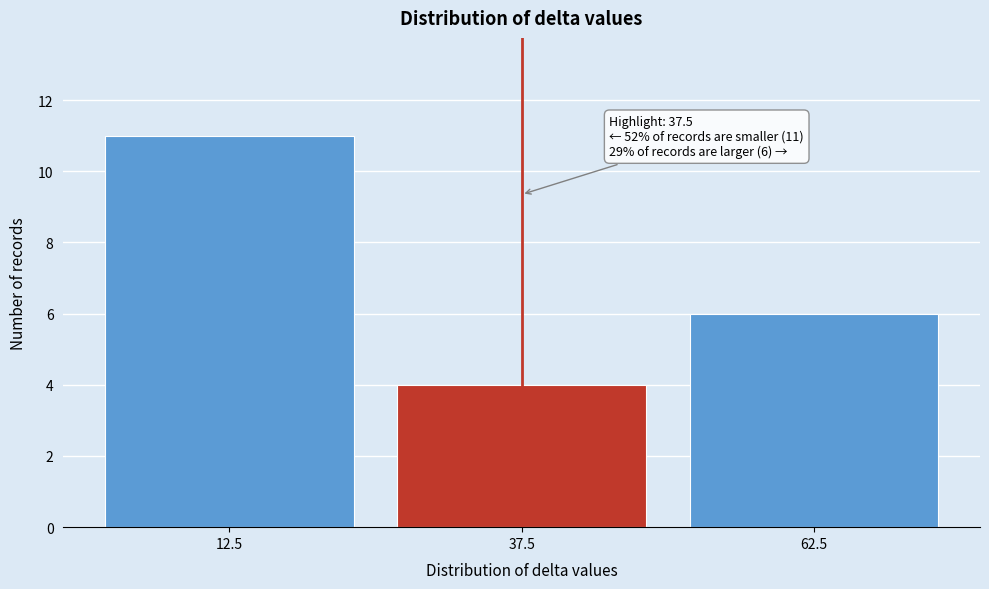

Reading right to left, list all the values displayed in this chart.

6	4	11